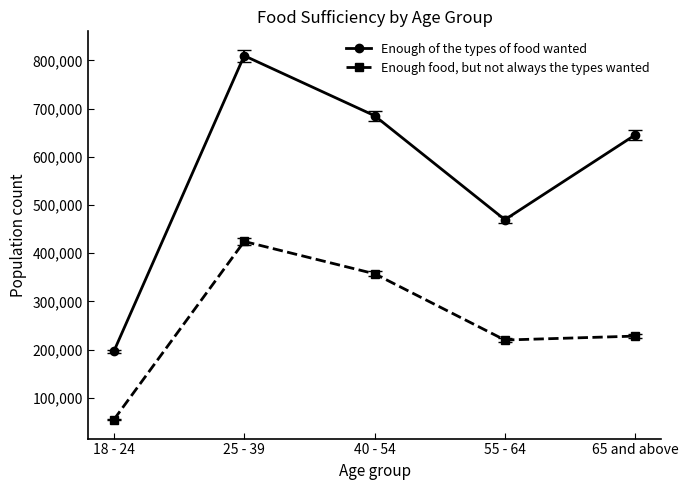

Is this an area chart (filled region under the line)?

No